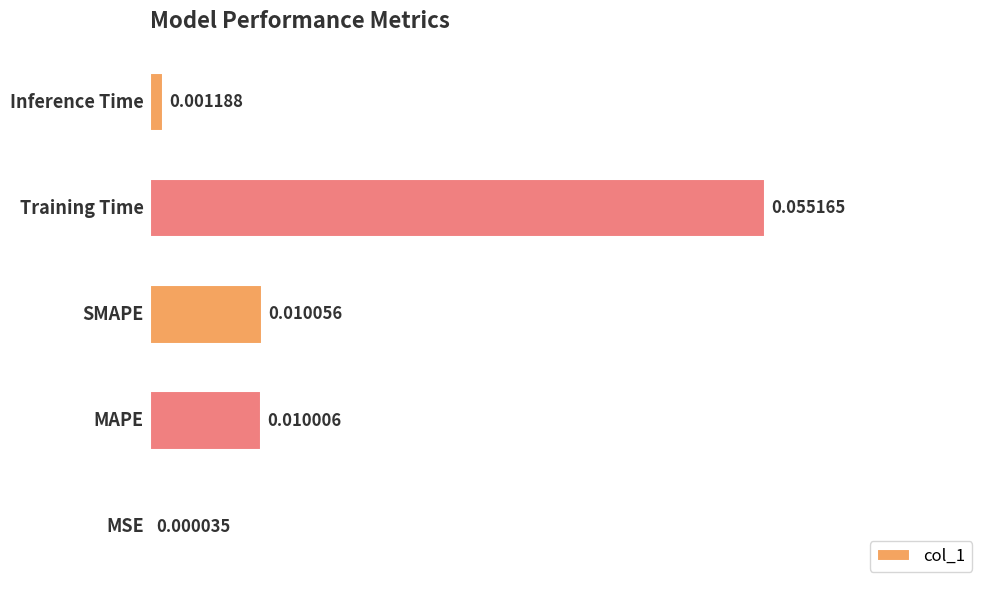

Which label corresponds to the largest value in the chart?

Training Time